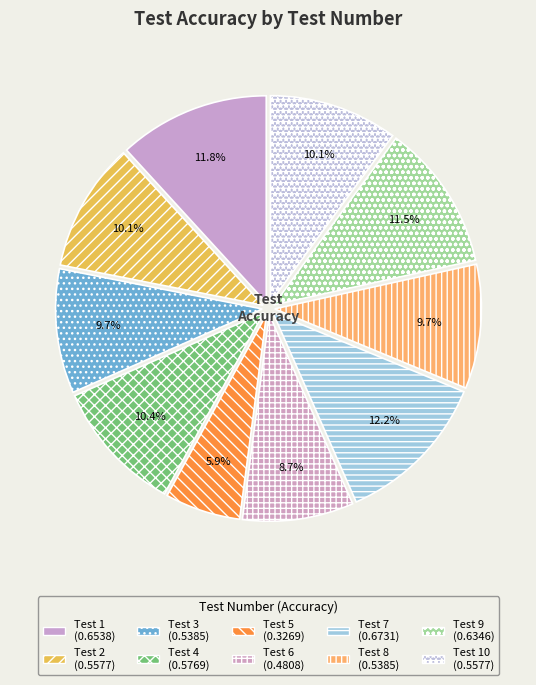

How many segments does this pie chart have?

10